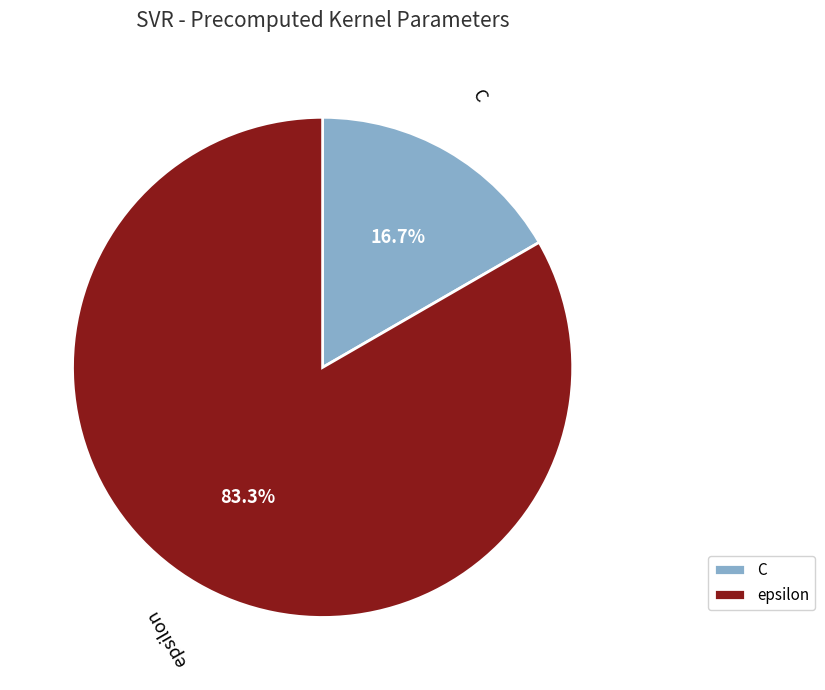

Does epsilon account for over 50% of the chart?

Yes